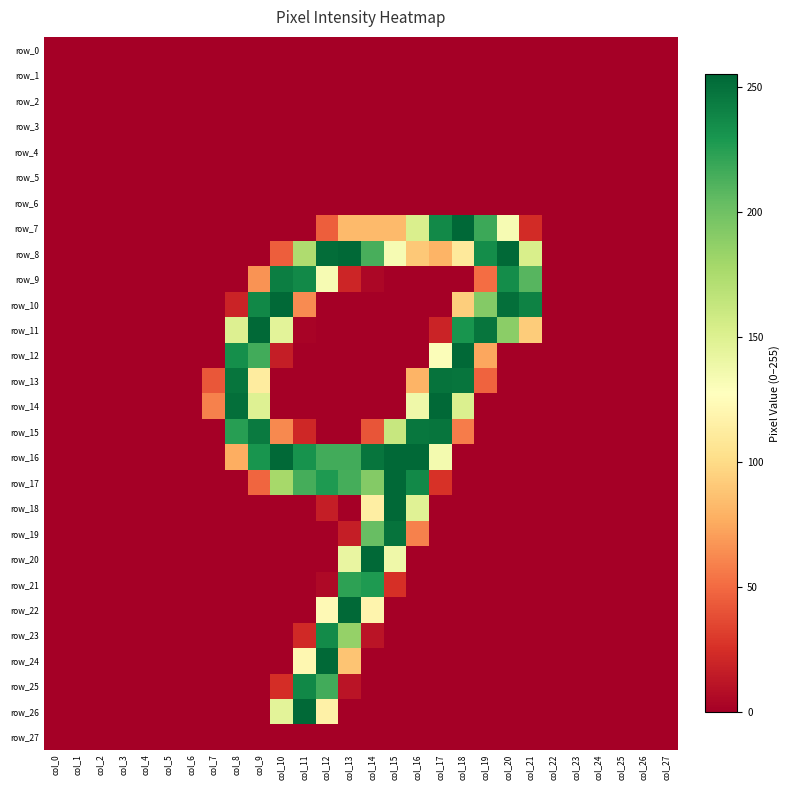

What is the greatest value displayed?

255